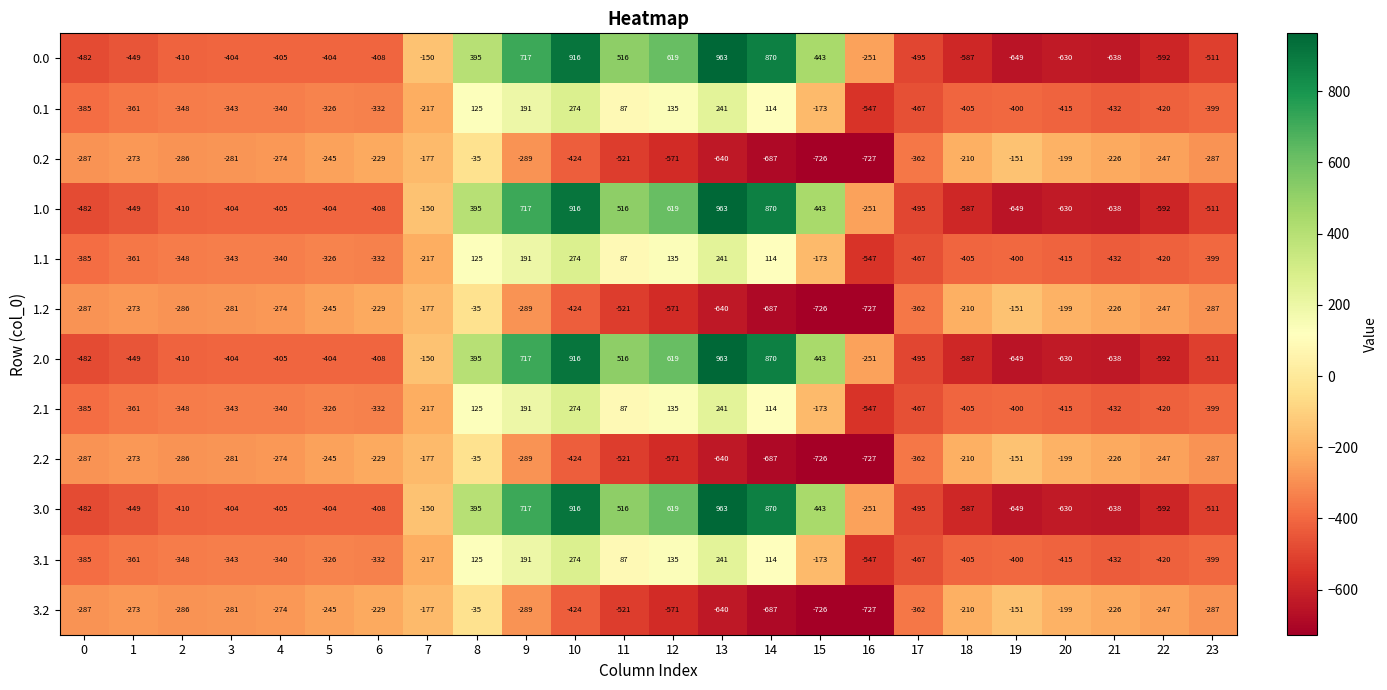

What is the spread (max minus min) of values at 13?

1603